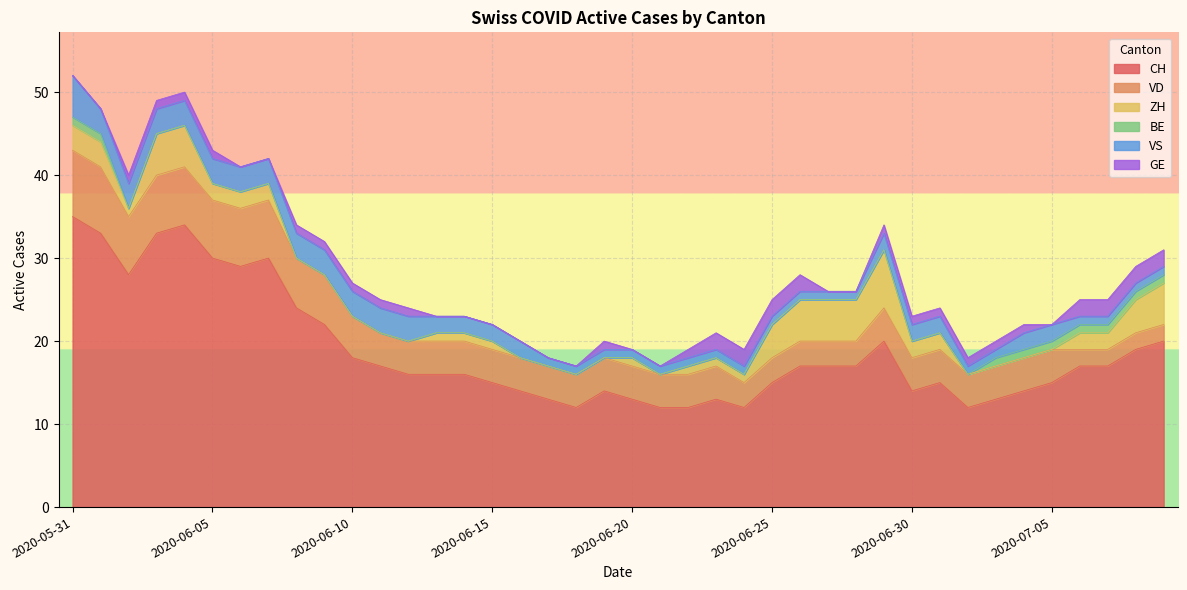

Which category has the highest value in the BE series?

2020-05-31